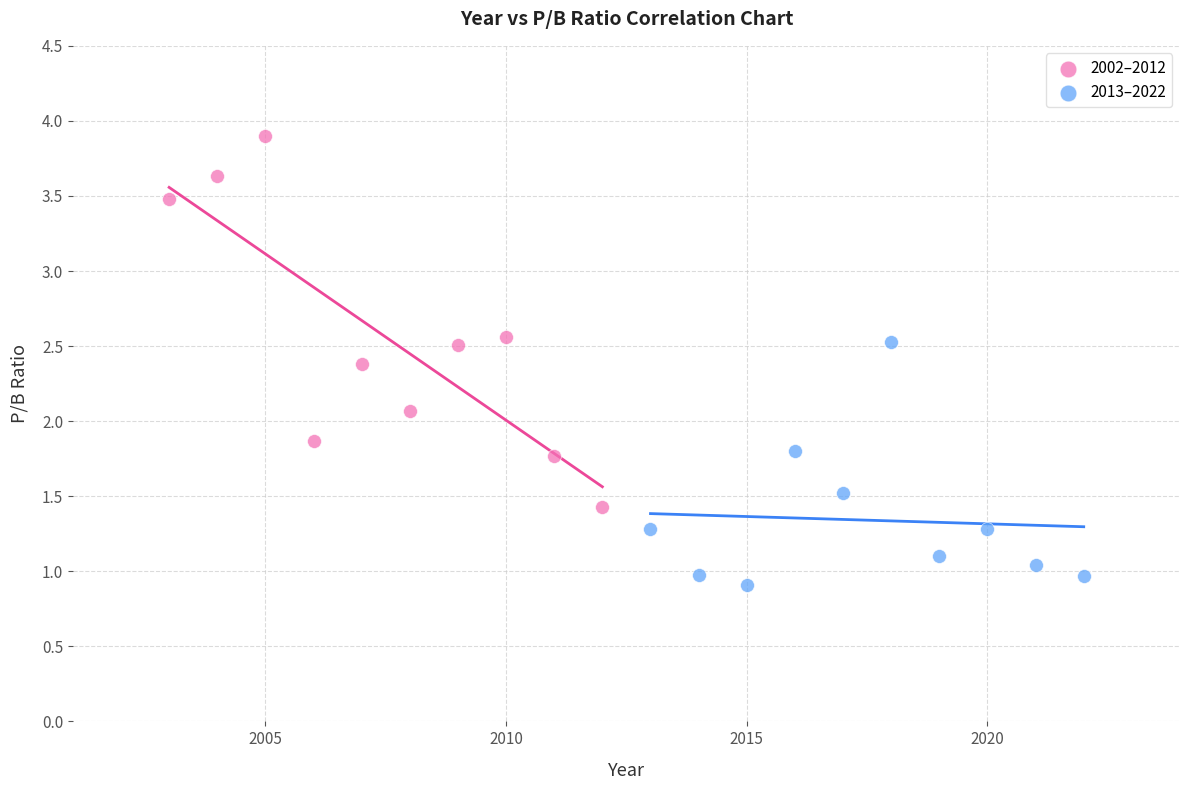

Which series contains the lowest Y value?

2013–2022